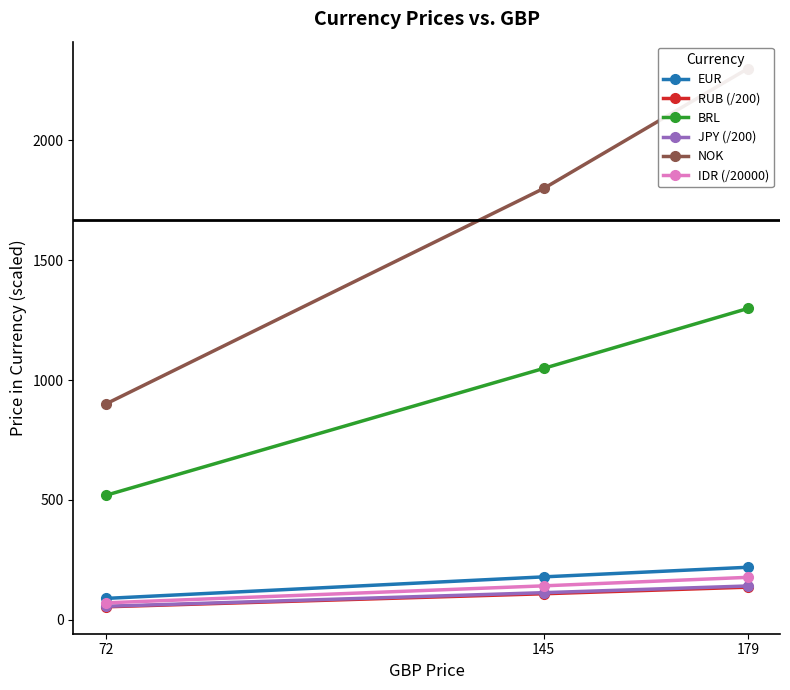

What is the value of the BRL point at the 2nd from the left?

1049.0